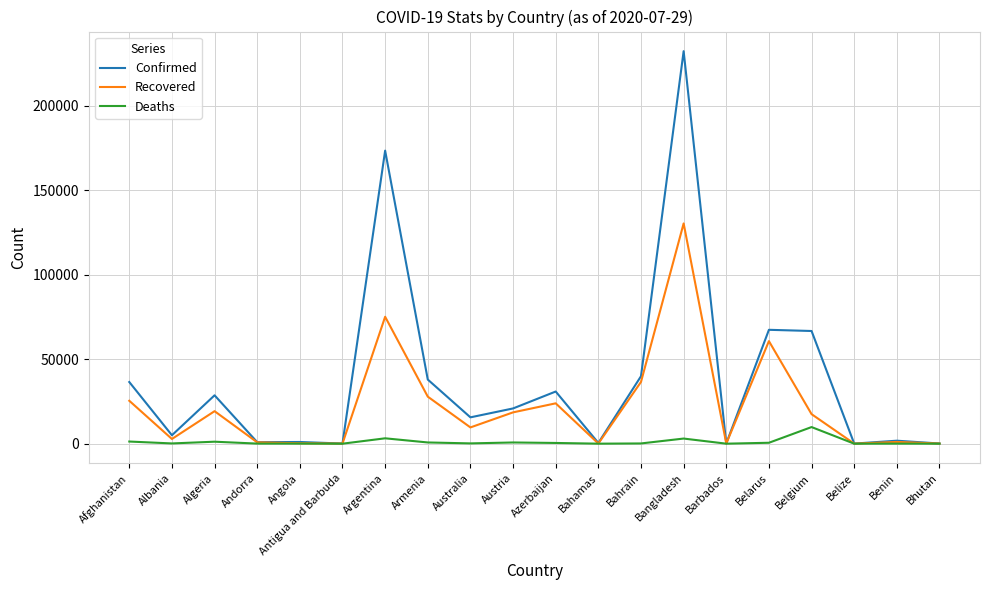

True or false: Recovered has more than 2 interior local peaks.

True